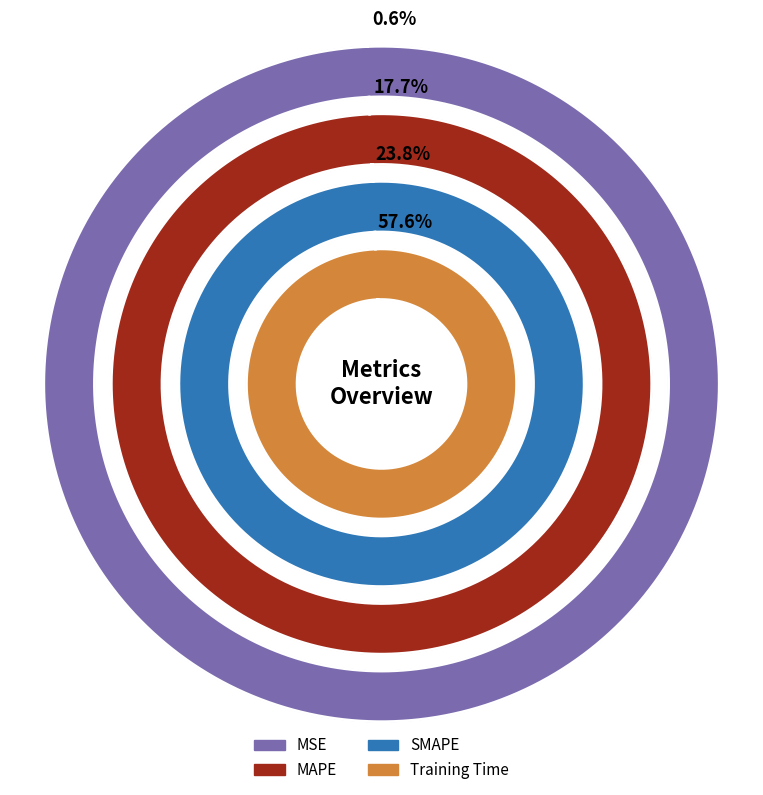

Which slice represents more than half of the pie?

Training Time